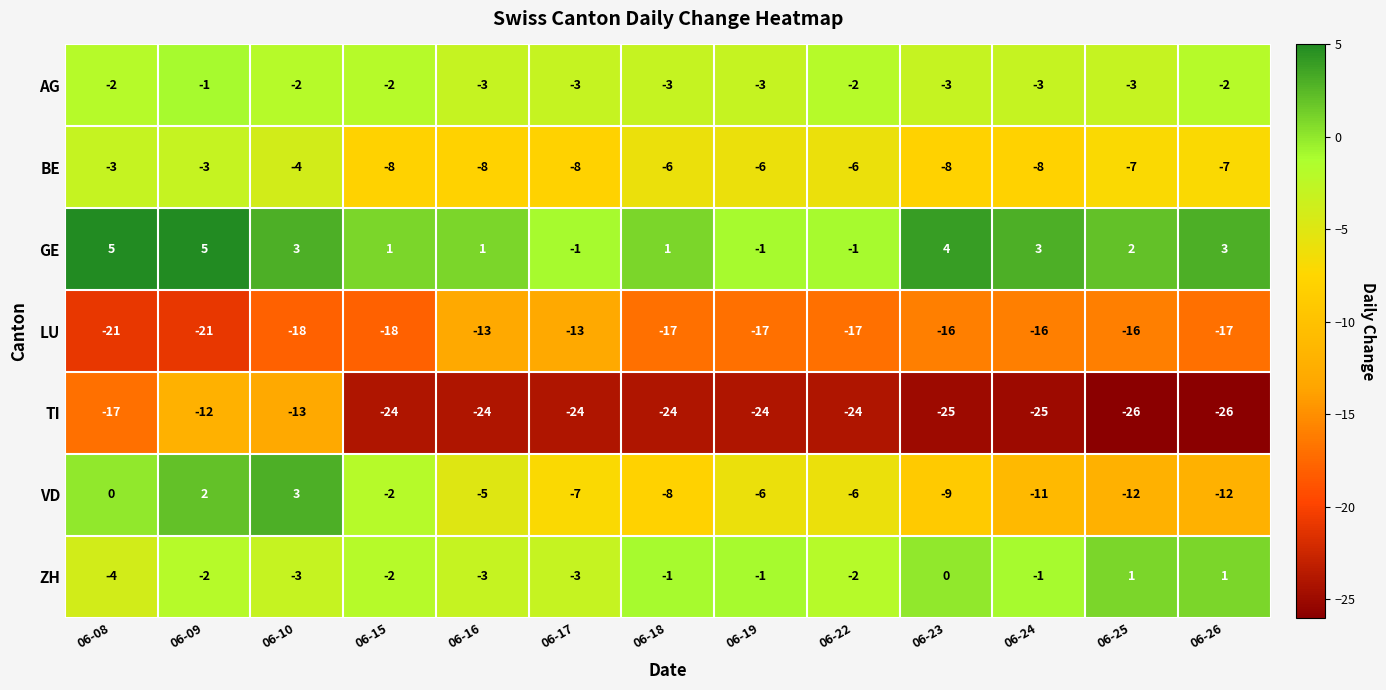

Count the number of data series in this chart.

7